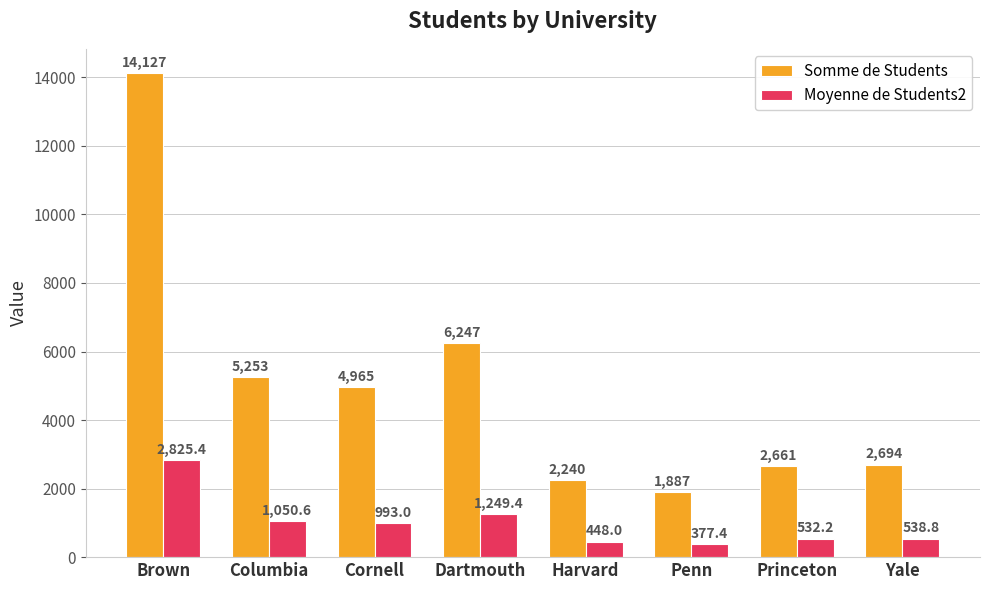

What value does the Moyenne de Students2 series have at Cornell?

993.0